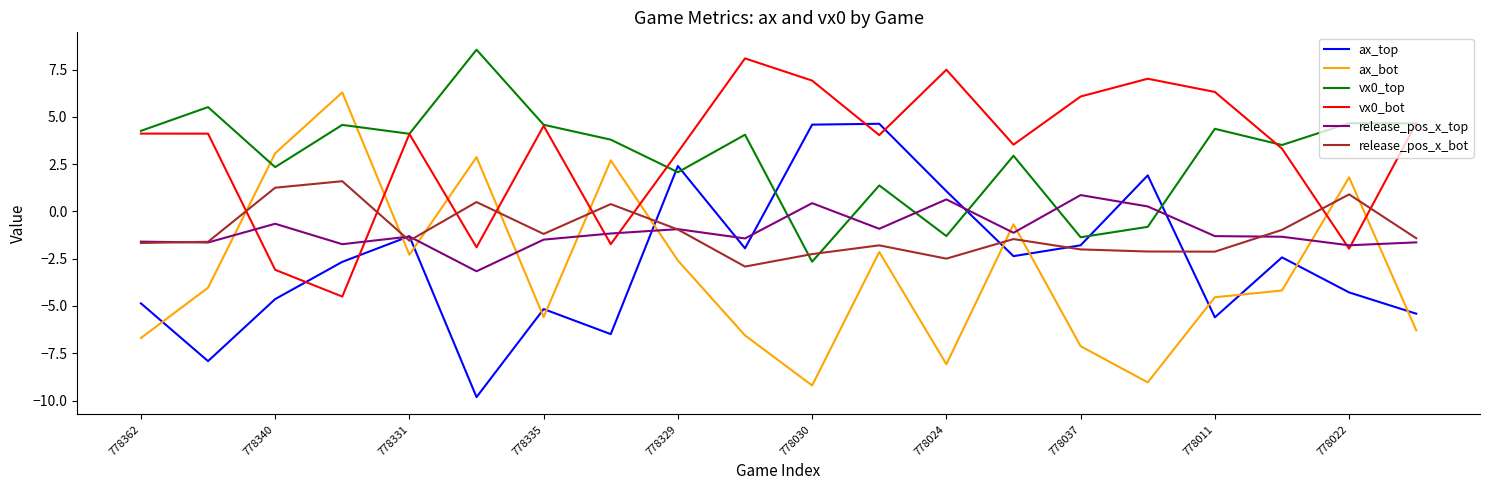

True or false: ax_top and vx0_top cross at least once.

True